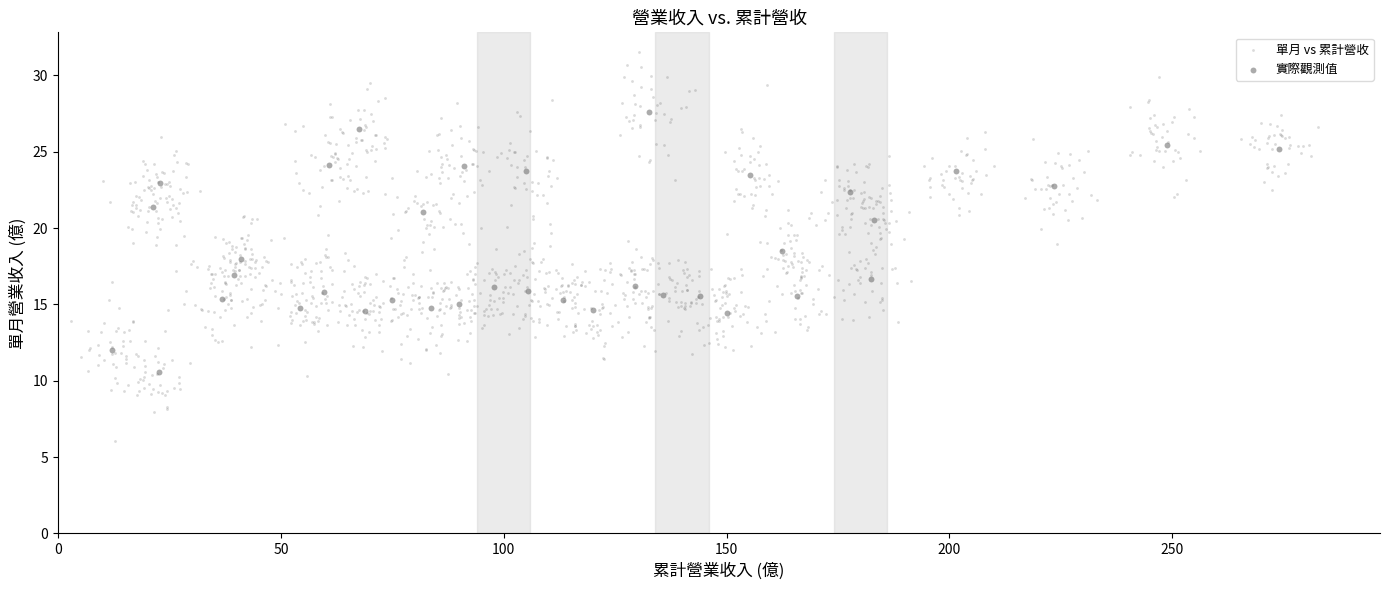

Which series has the largest Y range (max minus min)?

單月 vs 累計營收